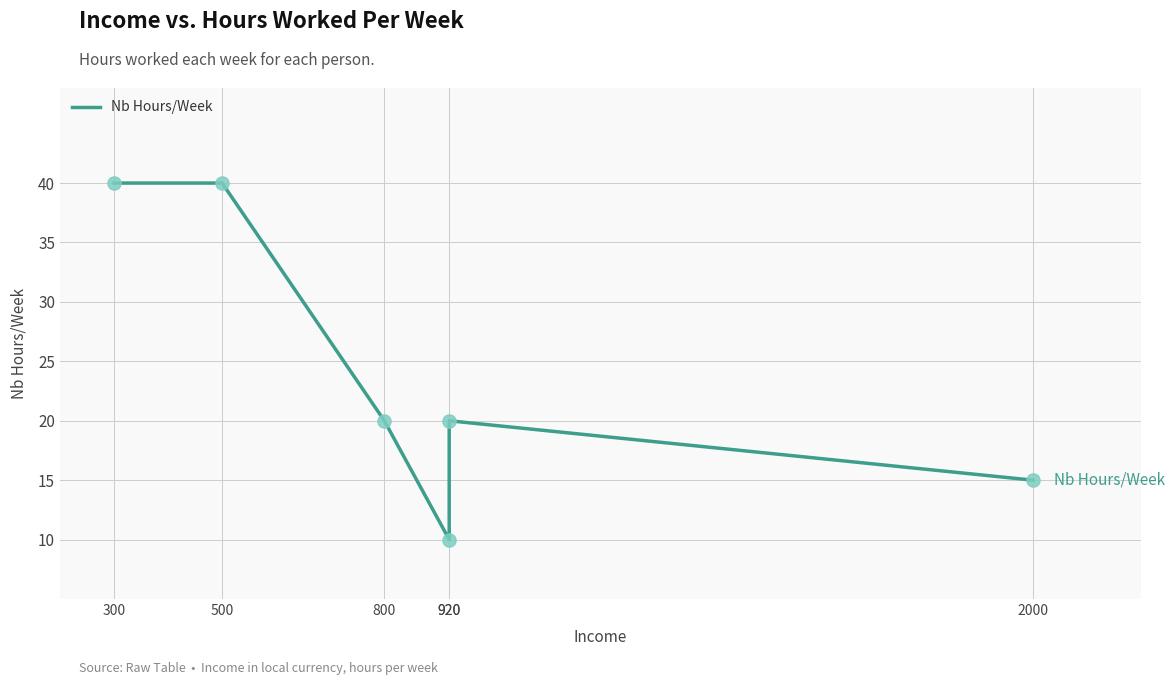

Approximately how many times larger is the value at 920 compared to 500?

0.5